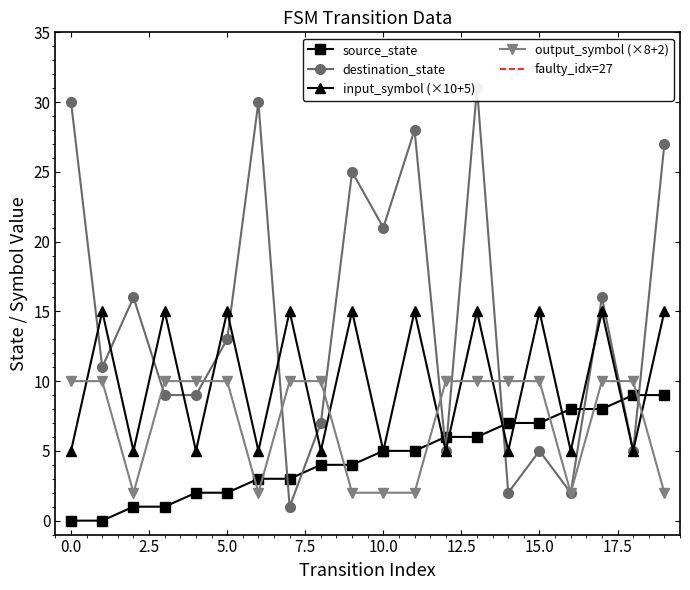

Where do input_symbol_num and destination_state first cross each other?

0 and 1